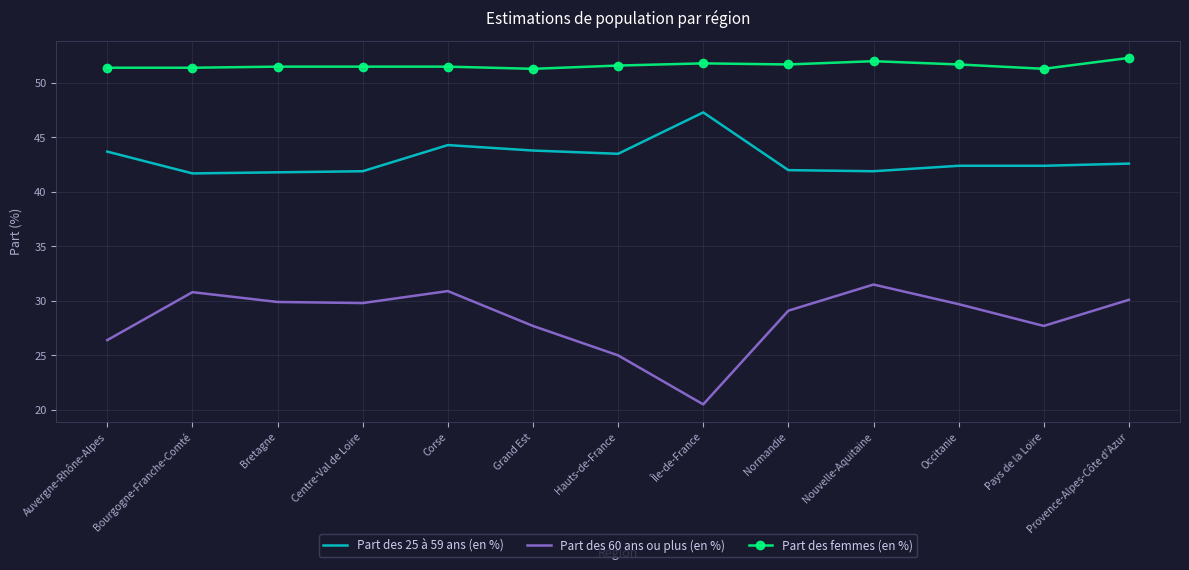

Rank the series by their average value, from highest to lowest.

Part des femmes (en %), Part des 25 à 59 ans (en %), Part des 60 ans ou plus (en %)